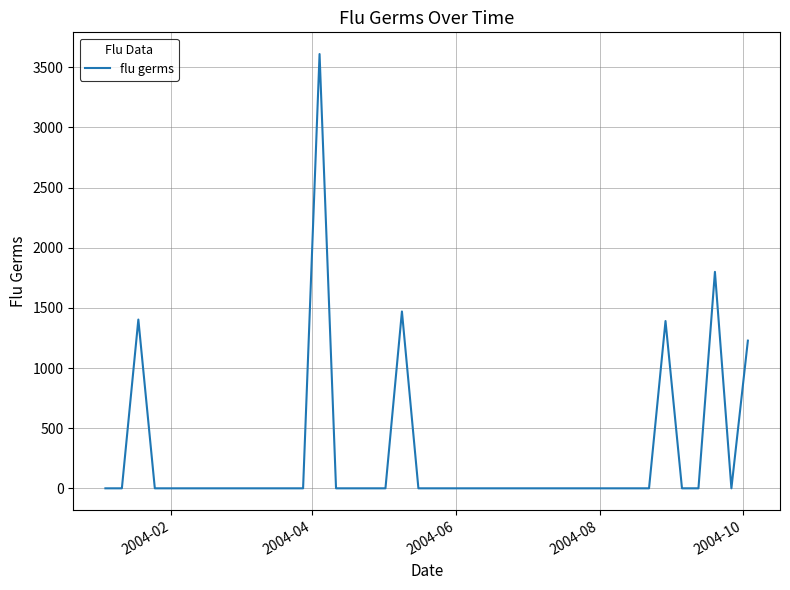

What is the greatest value displayed?

3610.1